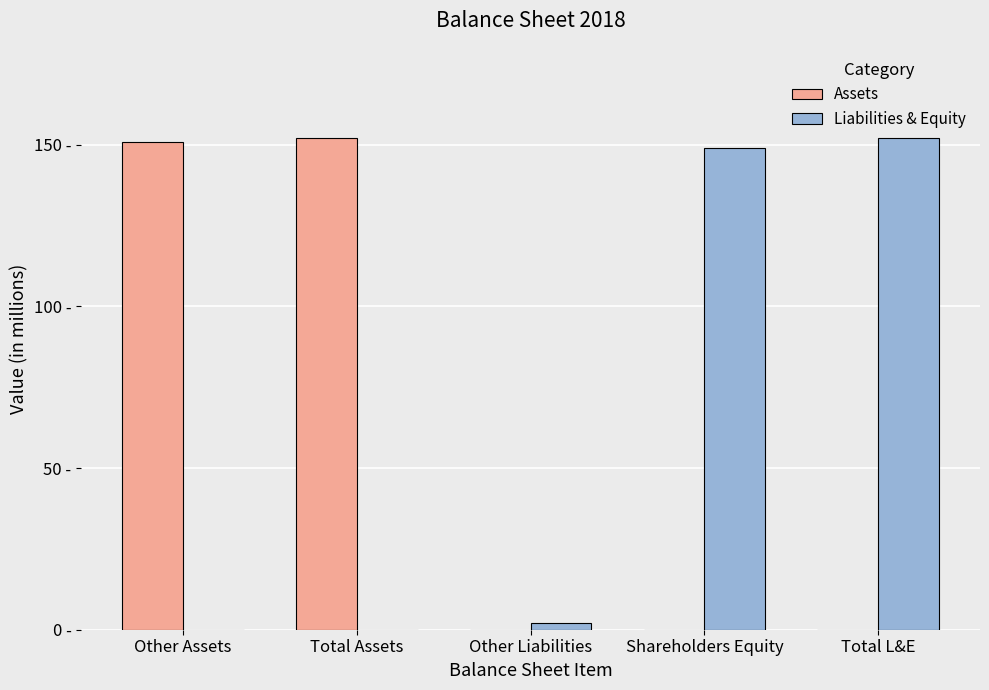

Which category has the lowest value in the Assets series?

Other Liabilities